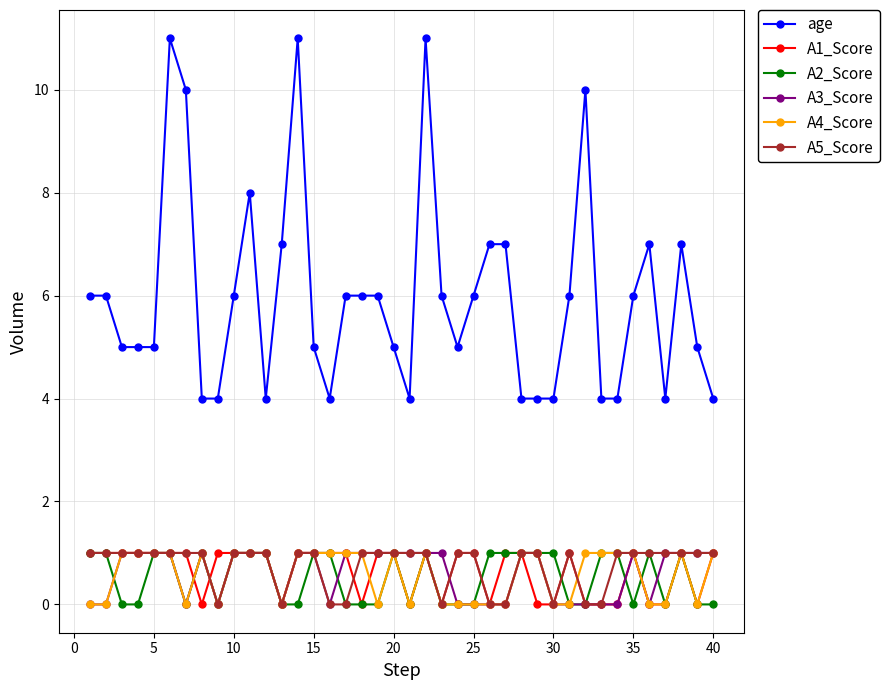

True or false: age has more than 0 interior local peaks.

True